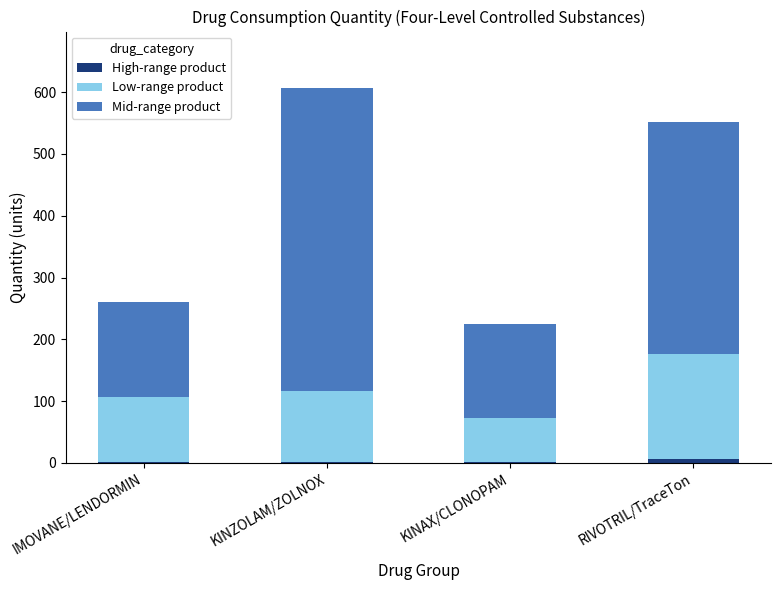

At which category is the sum across all series the highest?

KINZOLAM/ZOLNOX